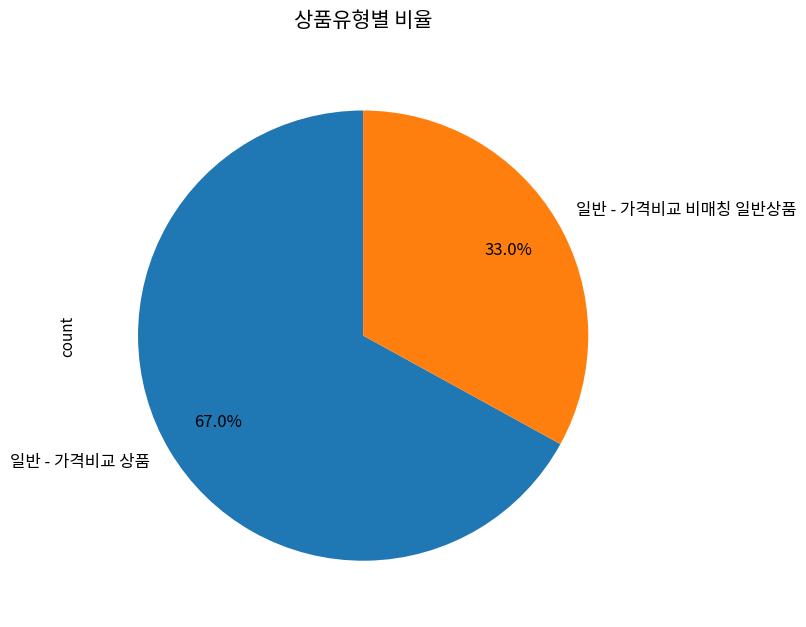

Do 일반 - 가격비교 상품 and 일반 - 가격비교 비매칭 일반상품 together represent more than half of the pie?

Yes